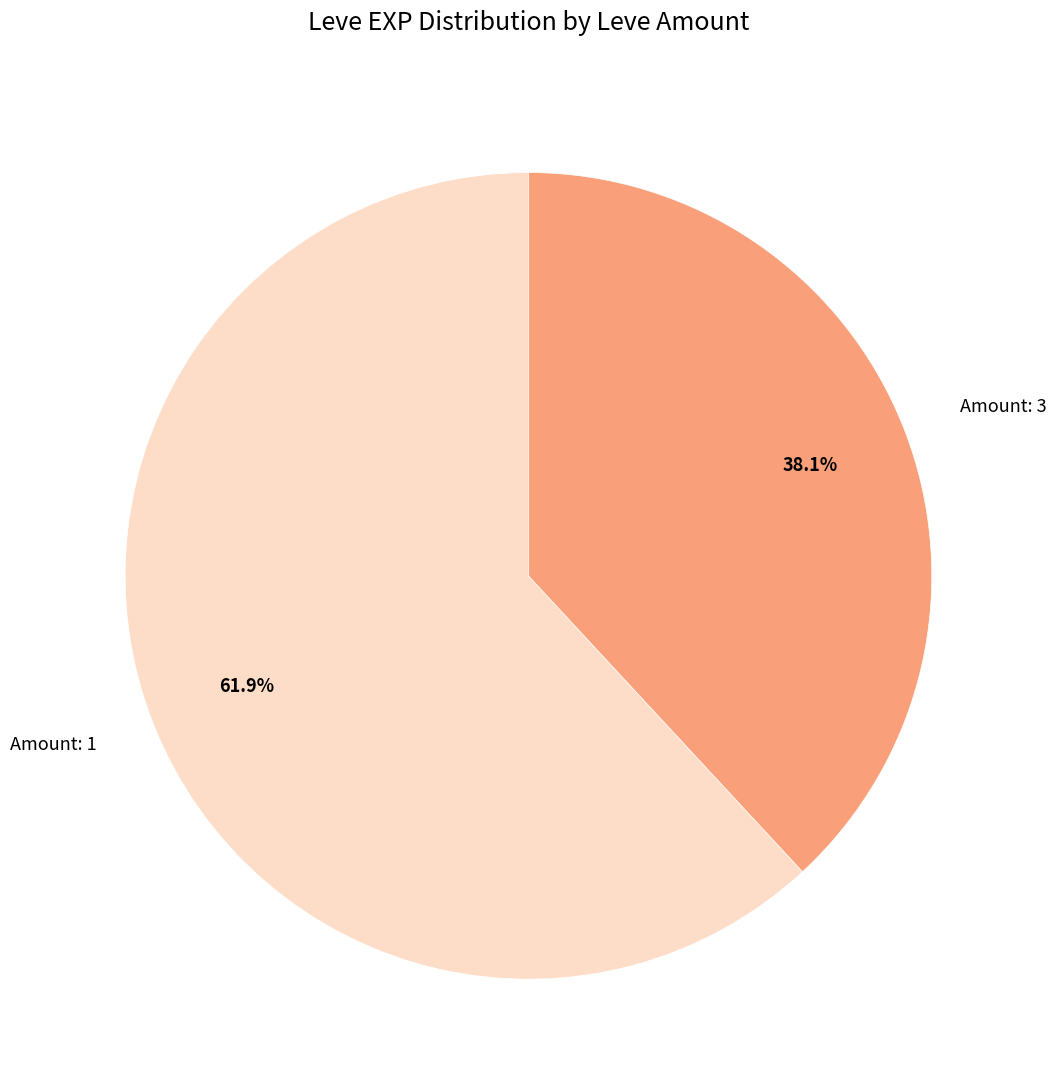

Which slice is the smallest?

Amount: 3